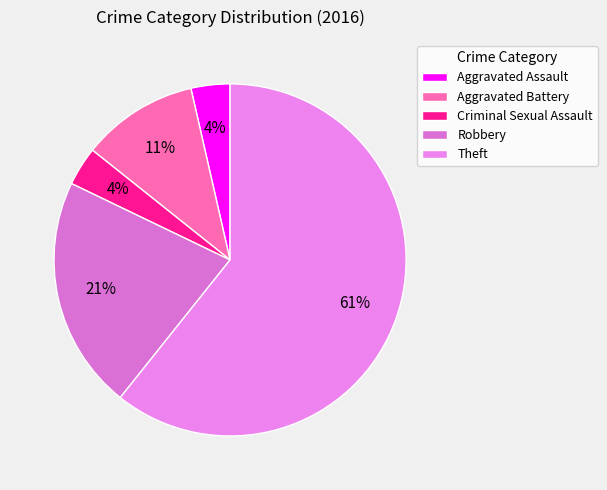

Count the number of slices in the pie.

5